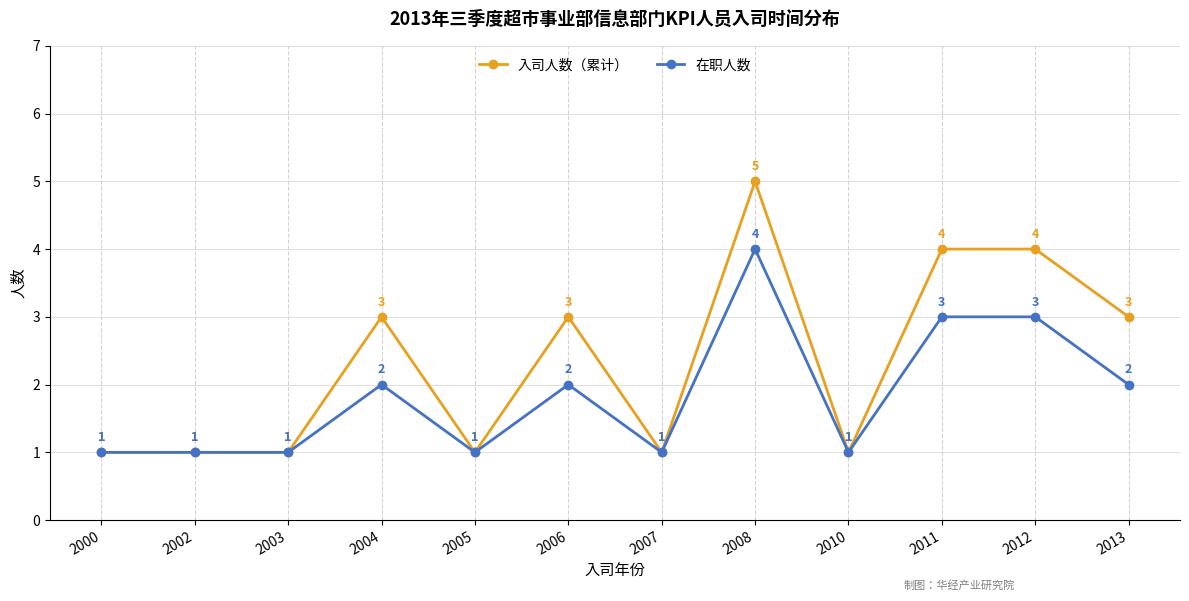

Rank the series by their average value, from highest to lowest.

入司人数（累计）, 在职人数